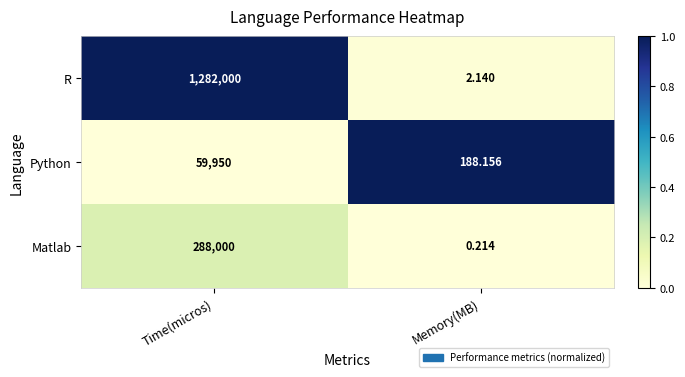

Rank the series by their maximum value, from highest to lowest.

R, Matlab, Python